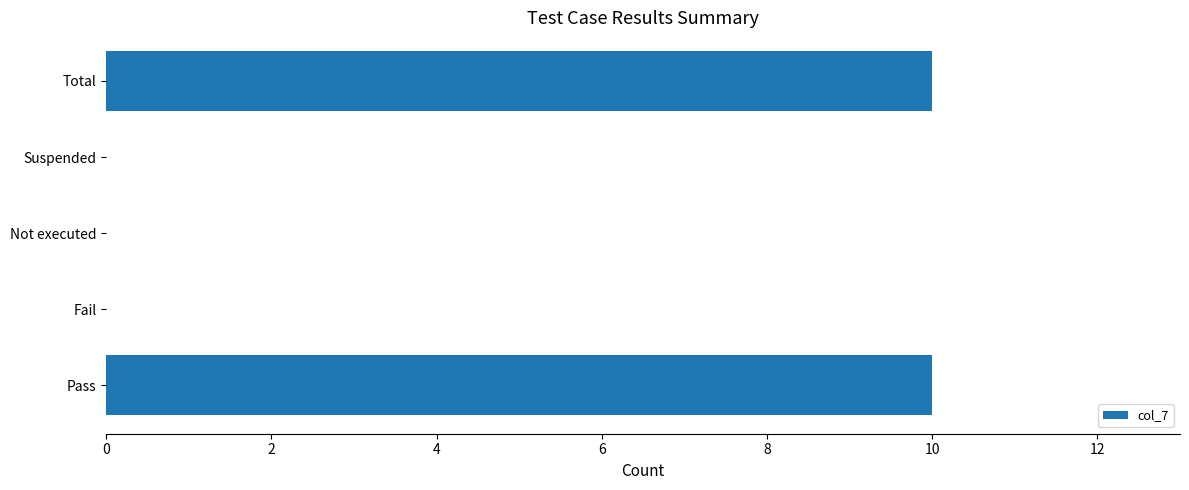

Are the bars horizontal?

Yes